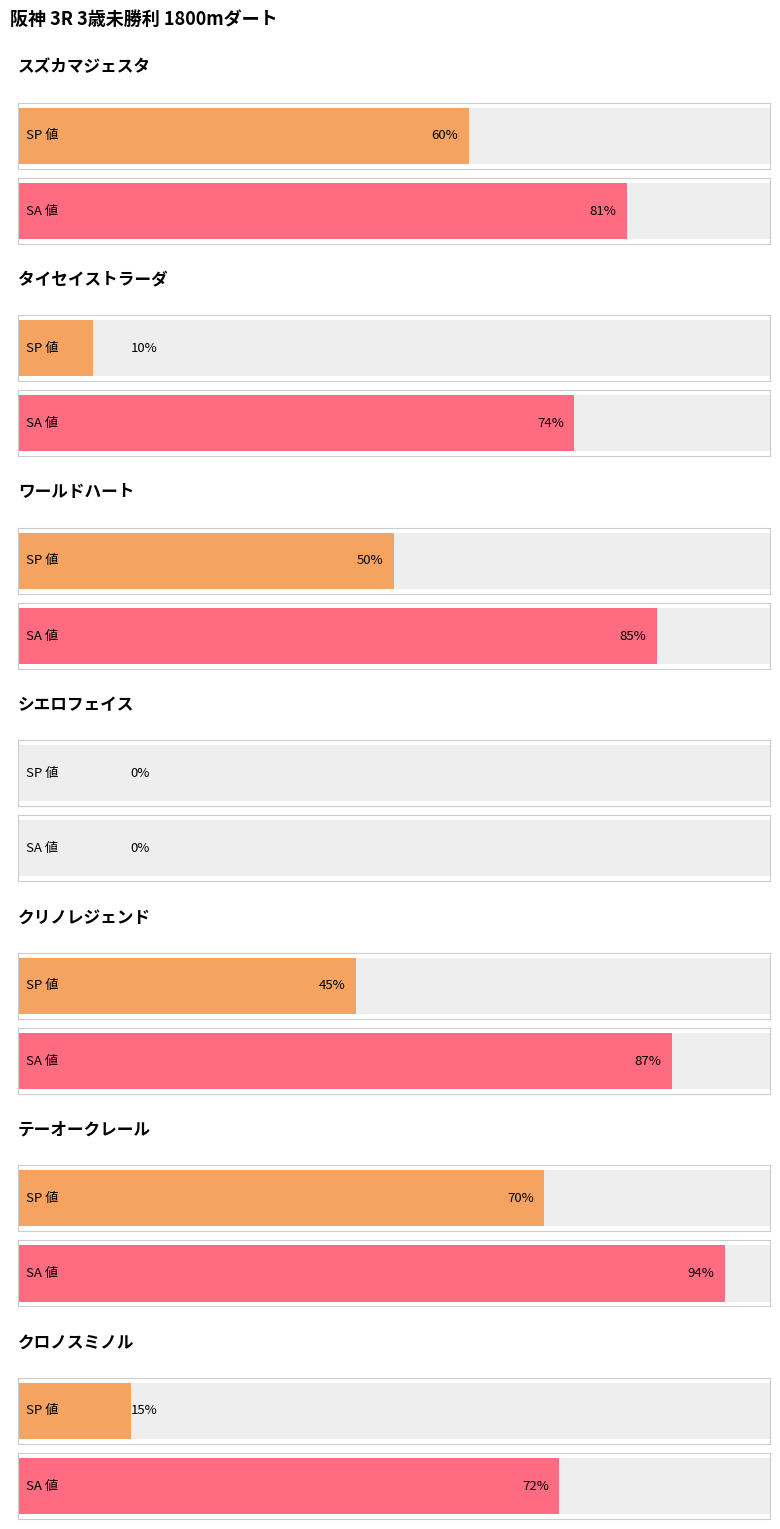

At which category is the sum across all series the highest?

テーオークレール